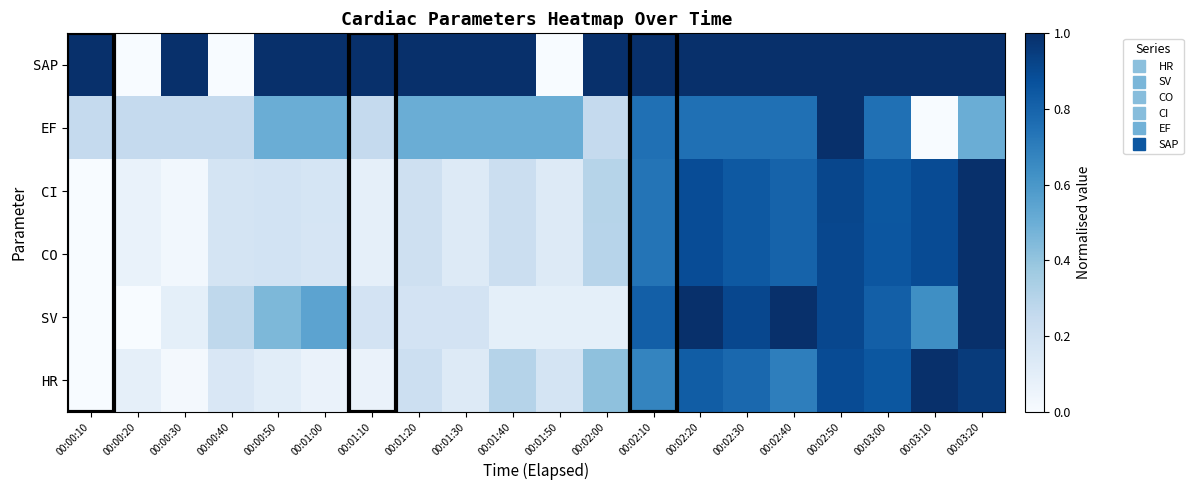

Which has a higher value, 00:02:40 or 00:02:50?

00:02:50